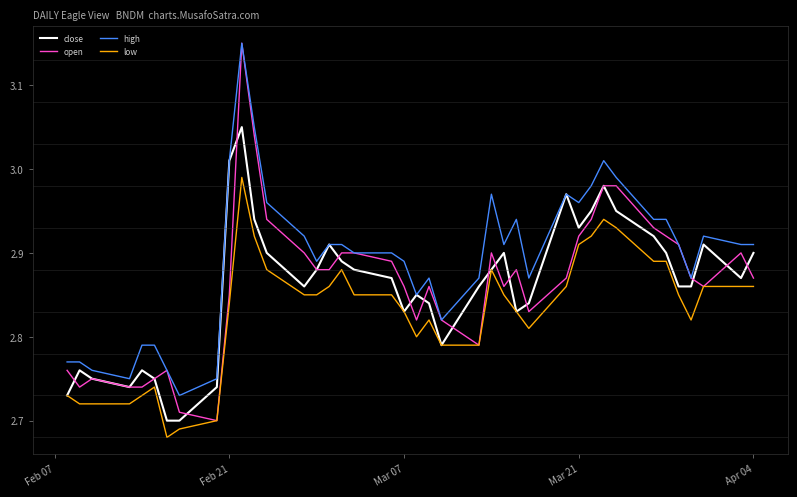

True or false: low and high cross at least once.

False